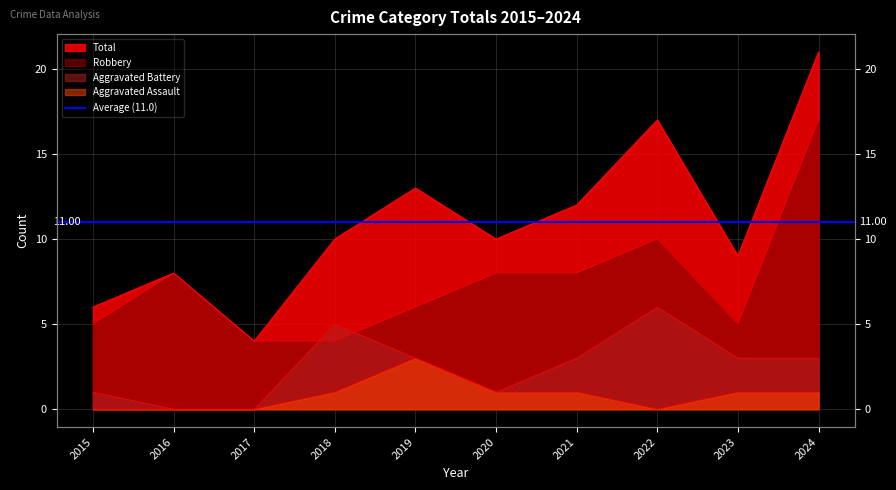

Is it true that Total equals 12 at 2021?

True